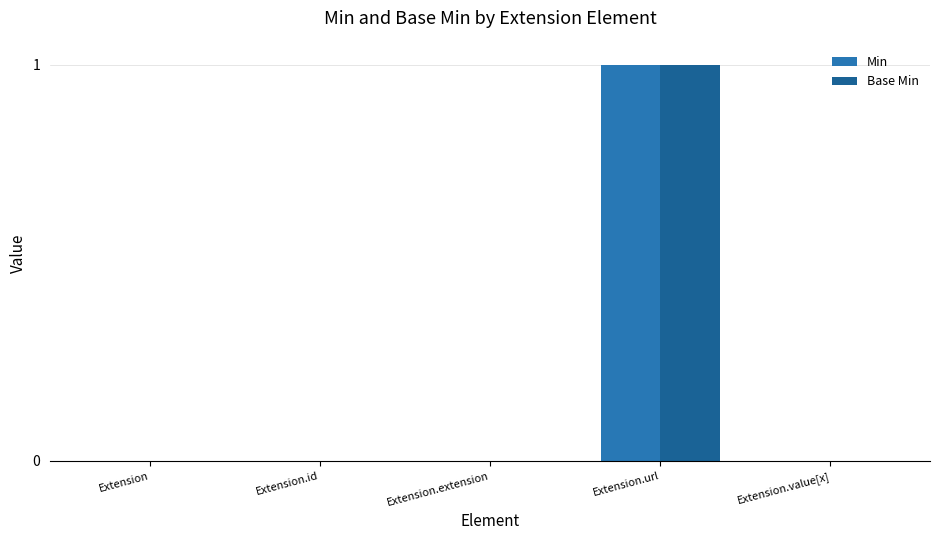

What is the difference between the maximum and minimum values in the Min series?

1